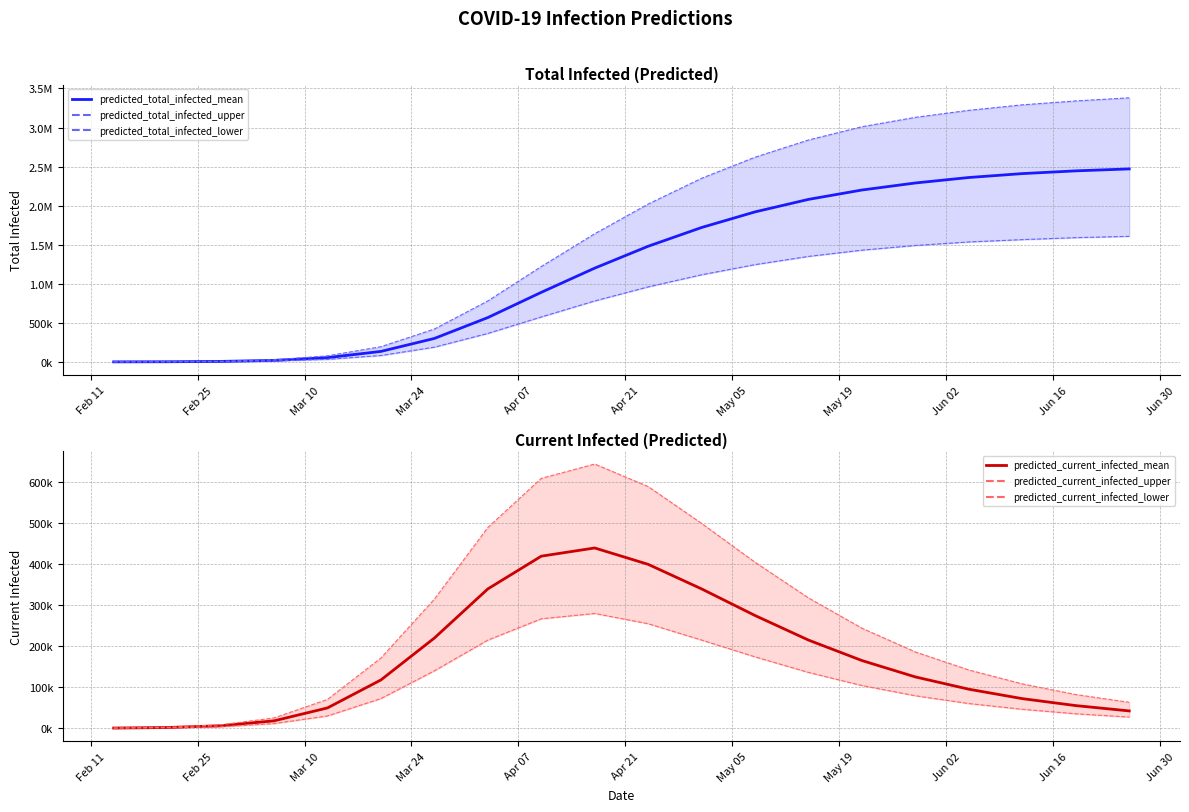

Reading left to right, extract all data points from this chart.

predicted_total_infected_mean: 185	1484	5791	19080	54110	133933	299876	567000	890000	1200000	1480000	1720000	1920000	2080000	2200000	2290000	2360000	2410000	2445000	2470000
predicted_current_infected_mean: 185	1484	5791	17781	49331	117677	220000	340000	420000	440000	400000	340000	275000	215000	165000	125000	95000	72000	55000	42000